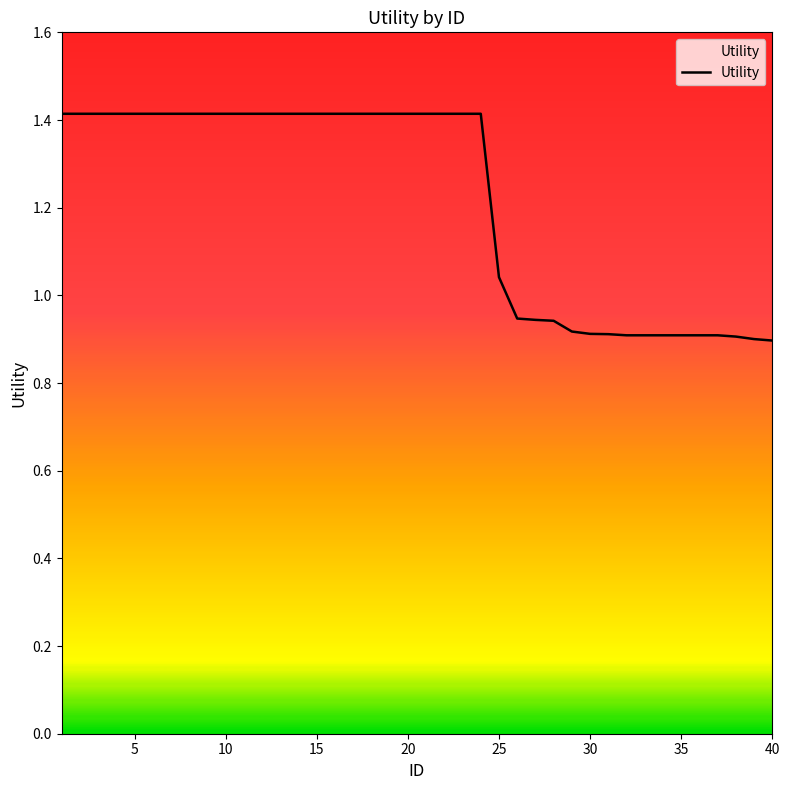

What is the difference between the maximum and minimum values?

0.5